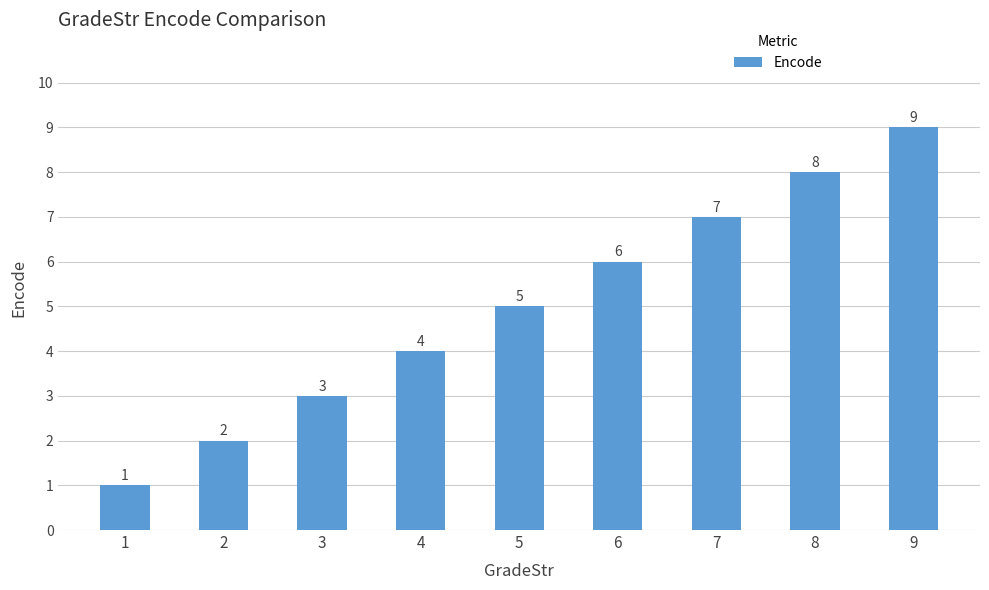

Reading left to right, list all the values displayed in this chart.

1	2	3	4	5	6	7	8	9